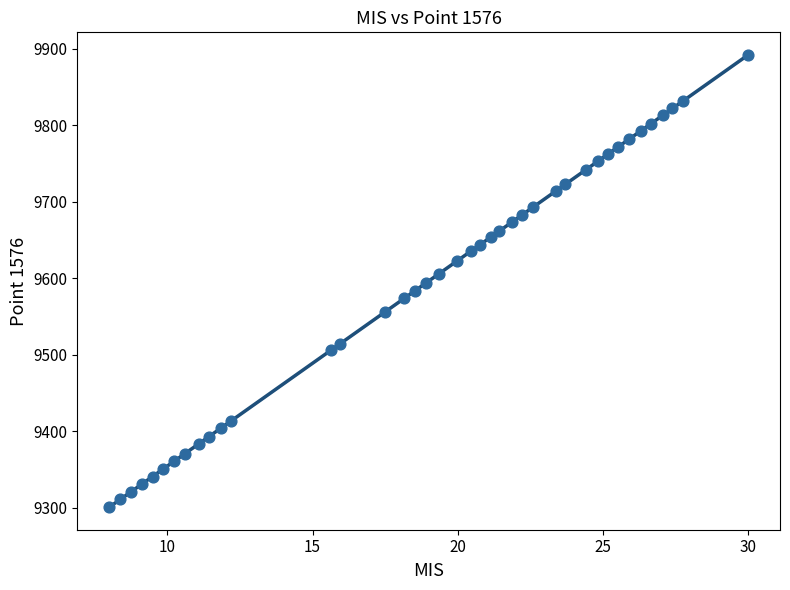

What is the range of Y values (max minus min)?

591